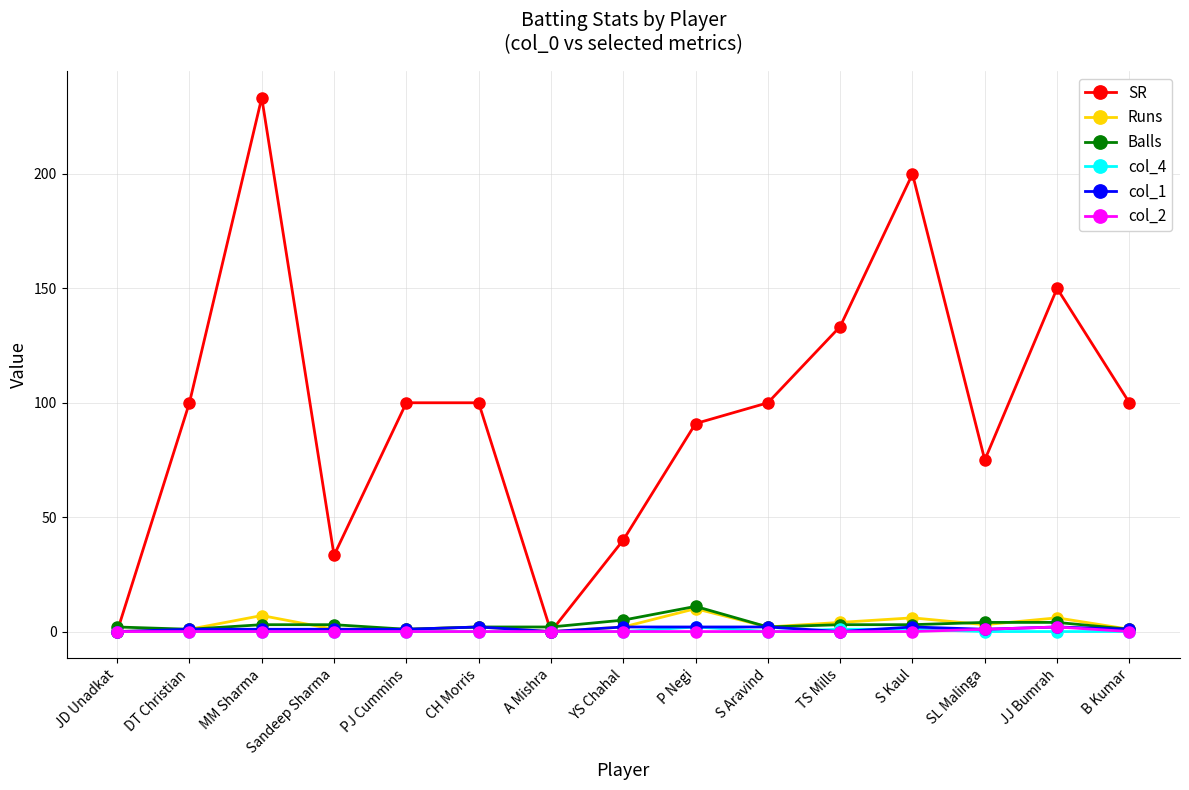

At which category is the sum across all series the highest?

MM Sharma